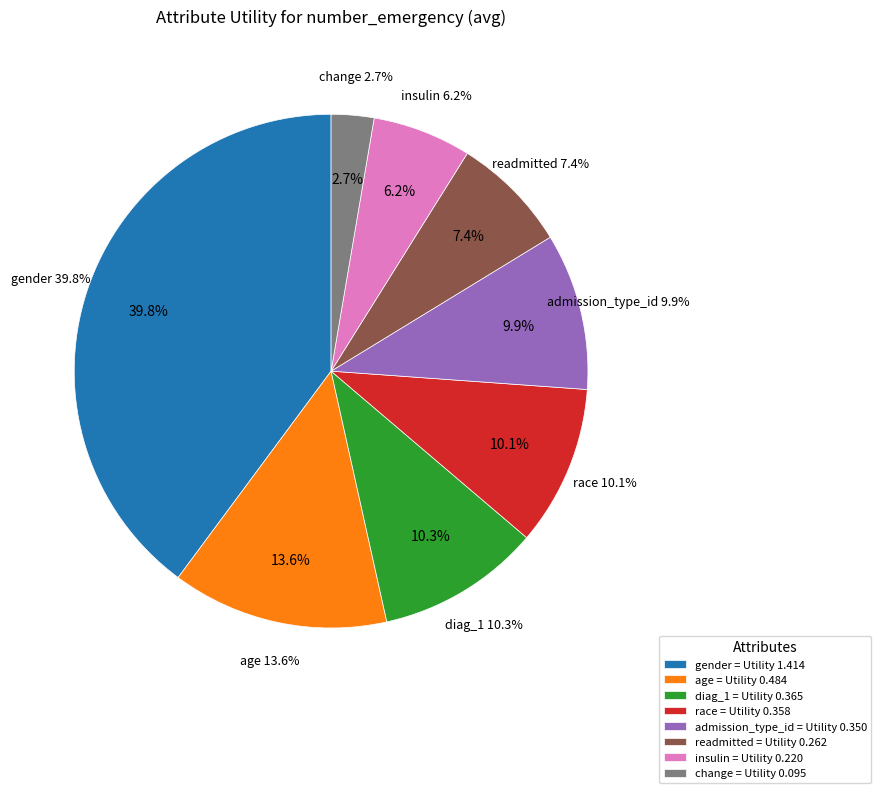

Does admission_type_id account for over 50% of the chart?

No